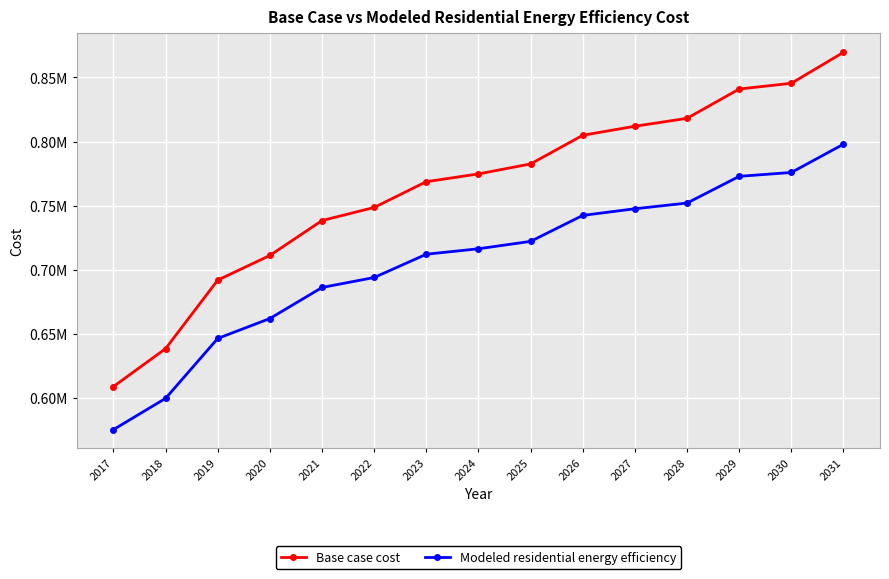

What is the difference between the maximum and minimum values in the Base case cost series?

260660.5